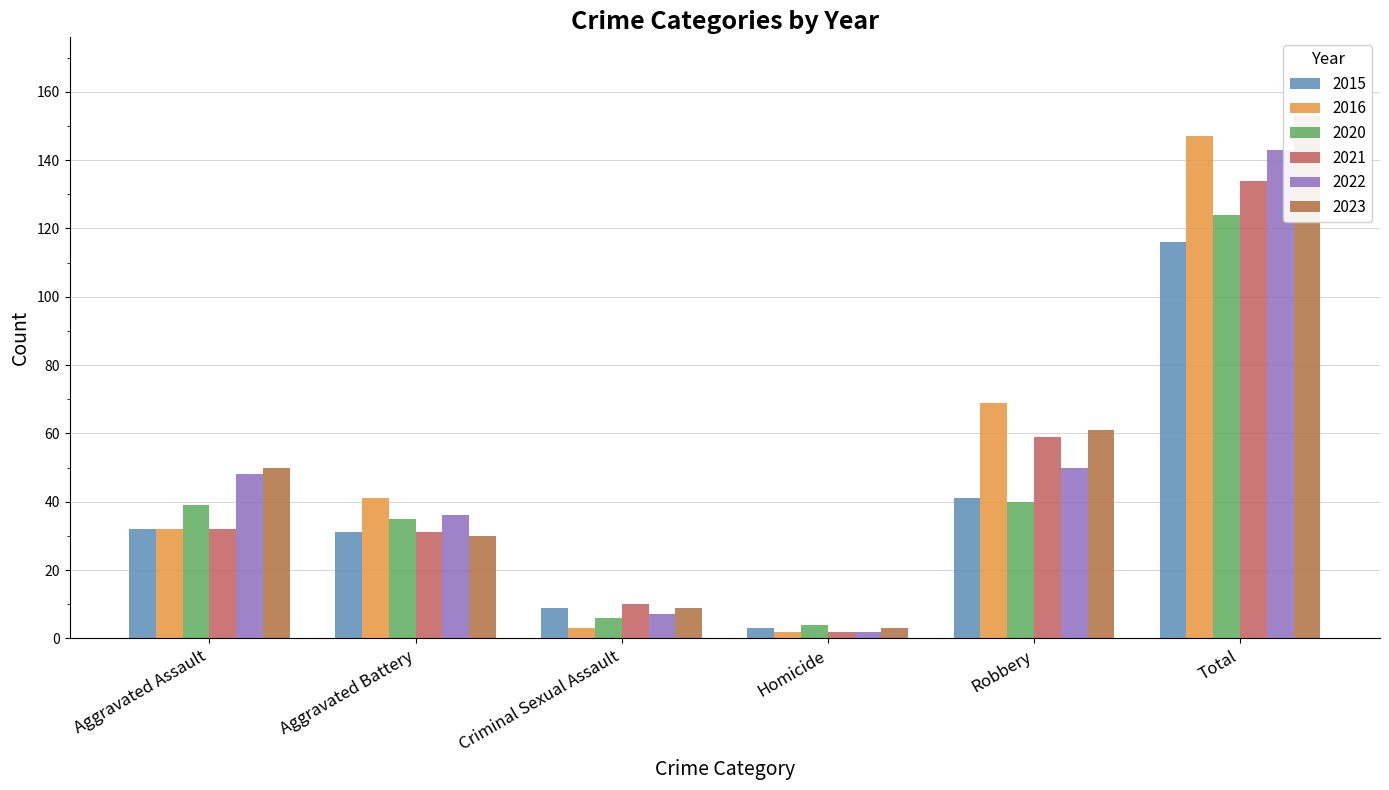

What is the minimum value shown in the chart?

2